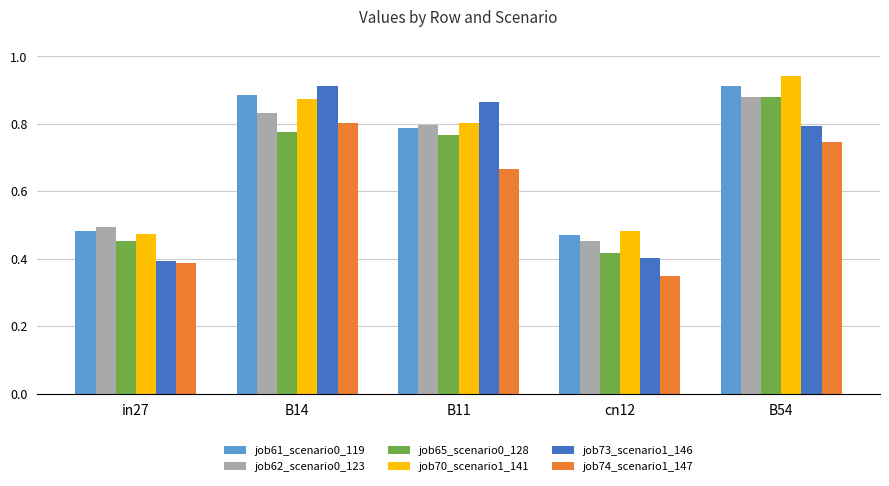

Is it true that job70_scenario1_141 equals 0.1 at cn12?

False